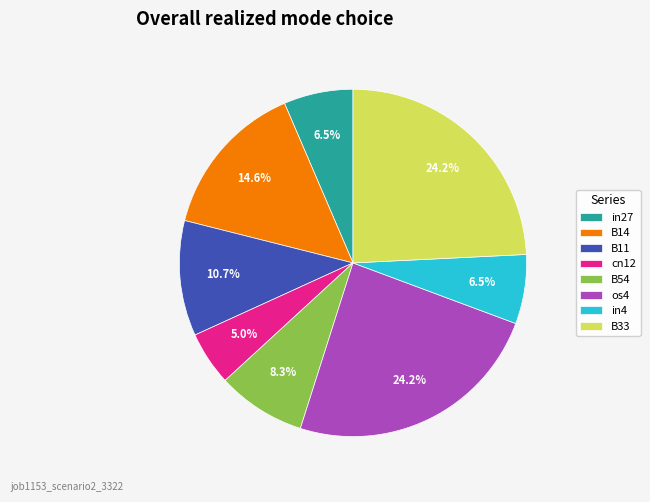

To the nearest percent, what is the difference between the in4 and os4 slice percentages?

18%